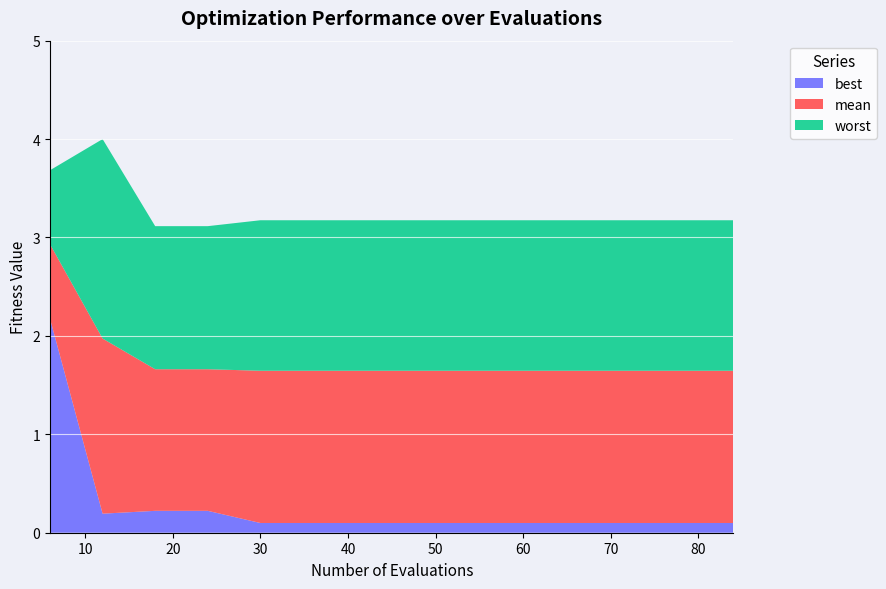

Reading left to right, extract all data points from this chart.

best: 6=2.2	12=0.2	18=0.2	24=0.2	30=0.1	36=0.1	42=0.1	48=0.1	54=0.1	60=0.1	66=0.1	72=0.1	78=0.1	84=0.1
mean: 6=2.9	12=2.0	18=1.7	24=1.7	30=1.6	36=1.6	42=1.6	48=1.6	54=1.6	60=1.6	66=1.6	72=1.6	78=1.6	84=1.6
worst: 6=3.7	12=4.0	18=3.1	24=3.1	30=3.2	36=3.2	42=3.2	48=3.2	54=3.2	60=3.2	66=3.2	72=3.2	78=3.2	84=3.2